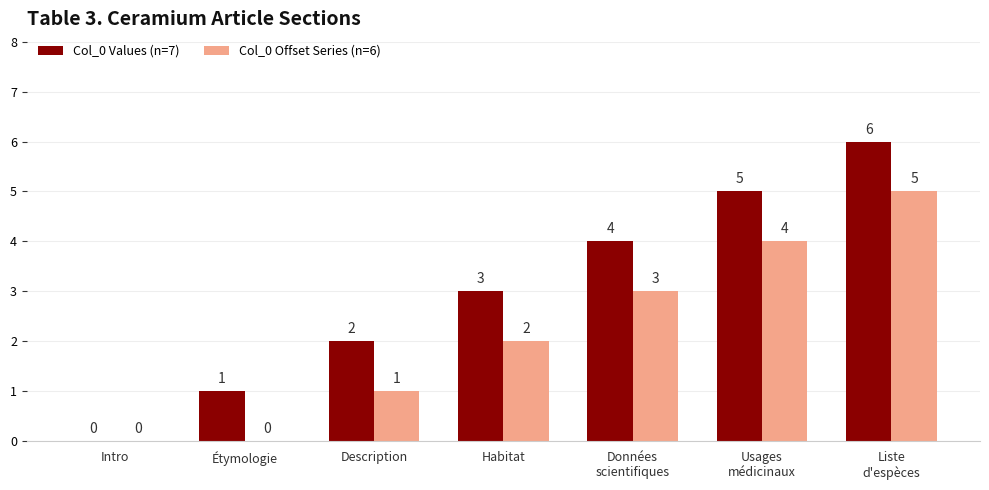

What is the sum of all Col_0 Offset Series (n=6) values?

15